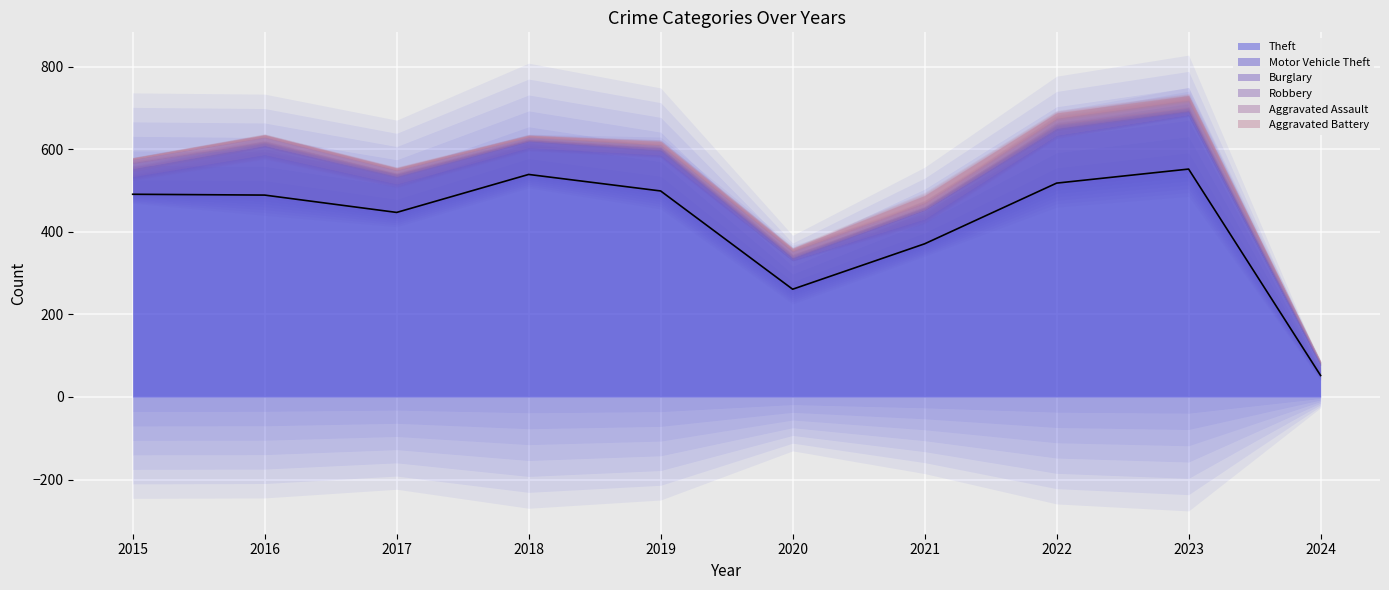

List the labels in order of value, smallest first.

2024, 2020, 2021, 2017, 2016, 2015, 2019, 2022, 2018, 2023